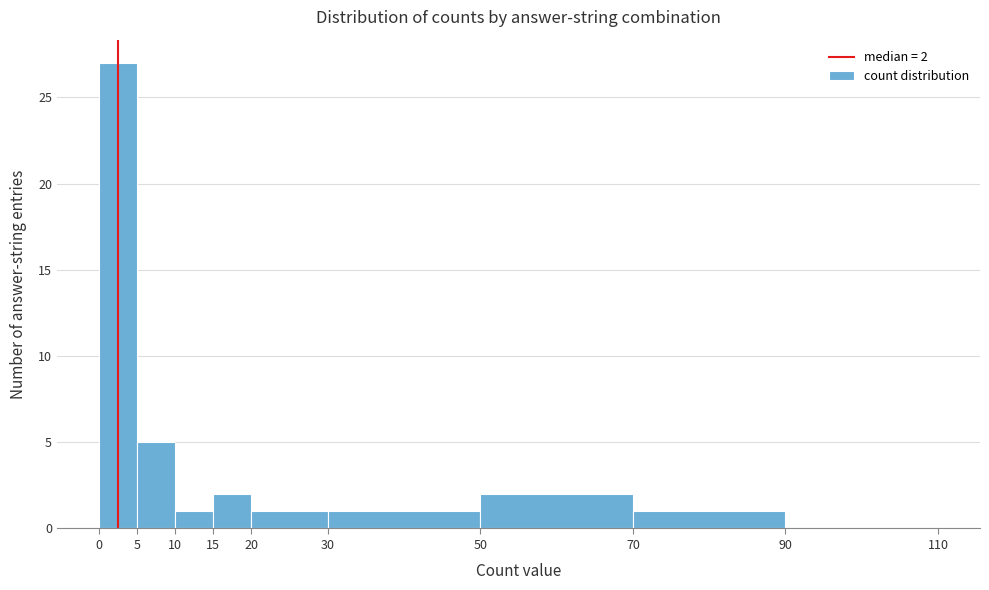

Over which range of the x-axis is the bar tallest?

0 to 5